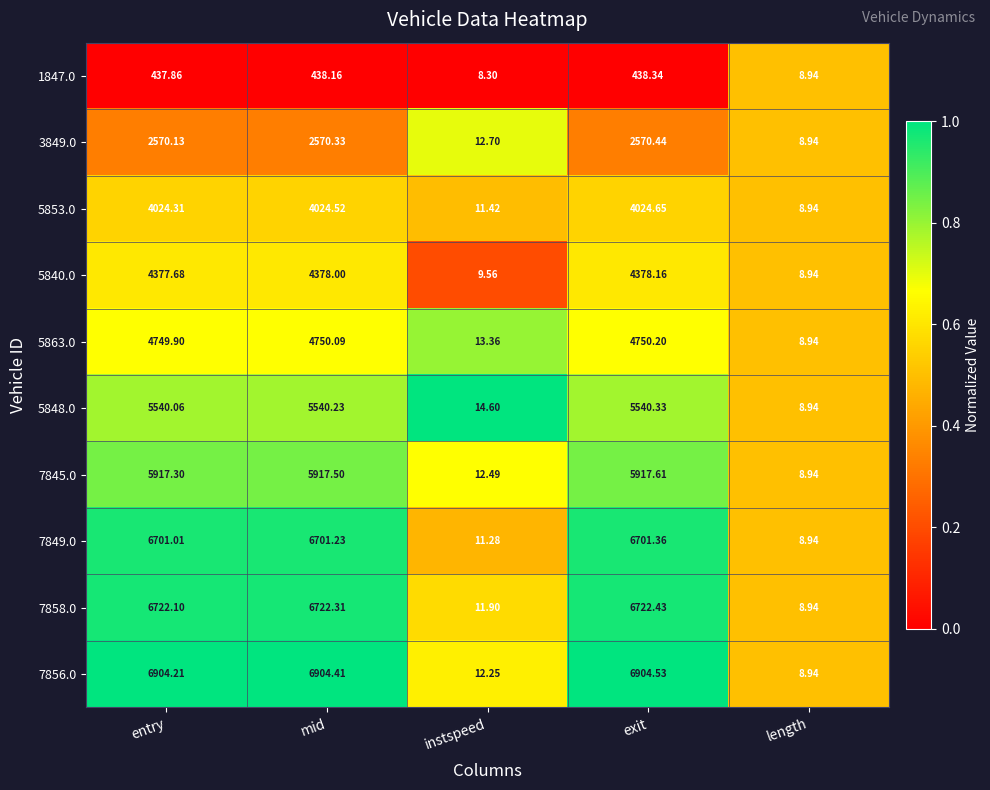

At which label does 1847.0 reach its minimum?

instspeed